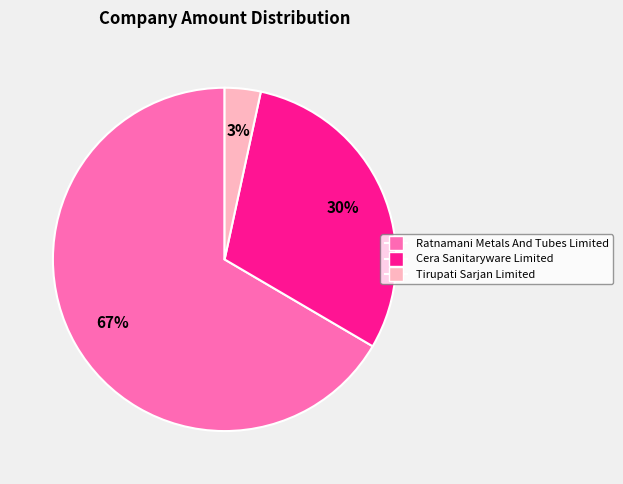

True or false: Ratnamani Metals And Tubes Limited accounts for 79% of the total.

False